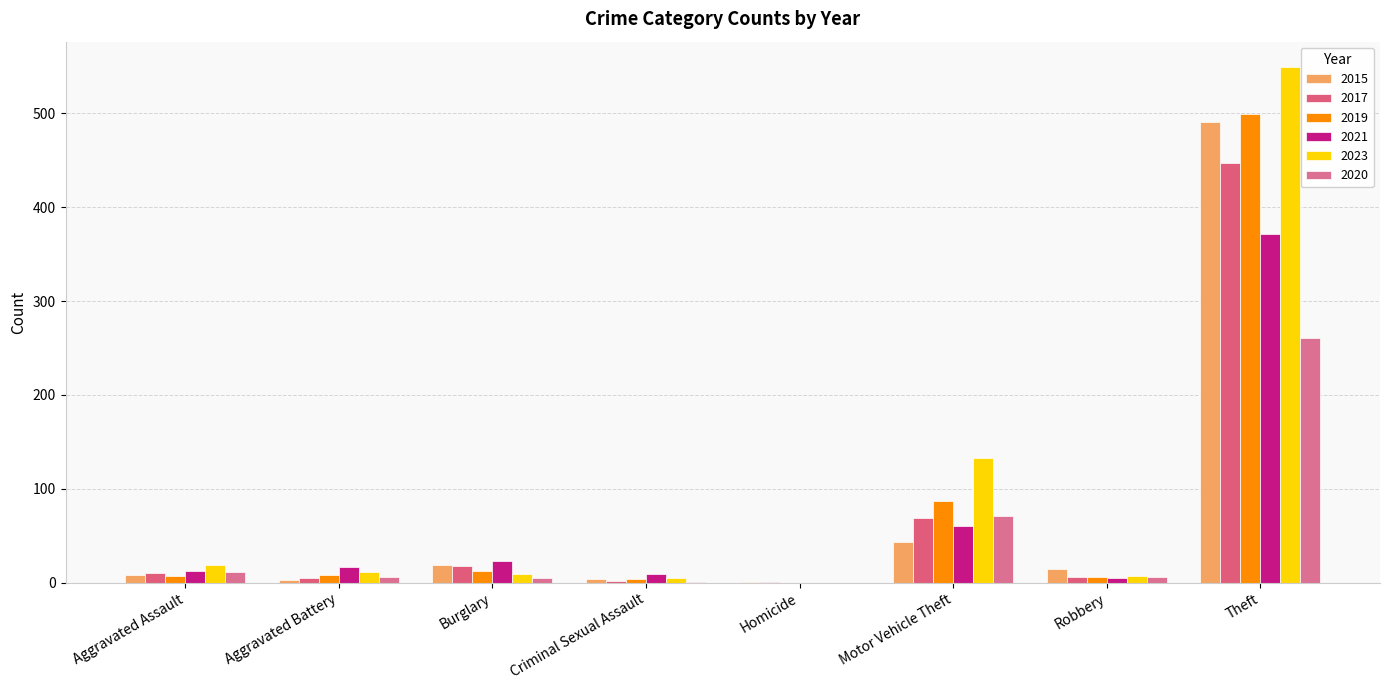

What is the label of the 2nd bar from the right?

Robbery